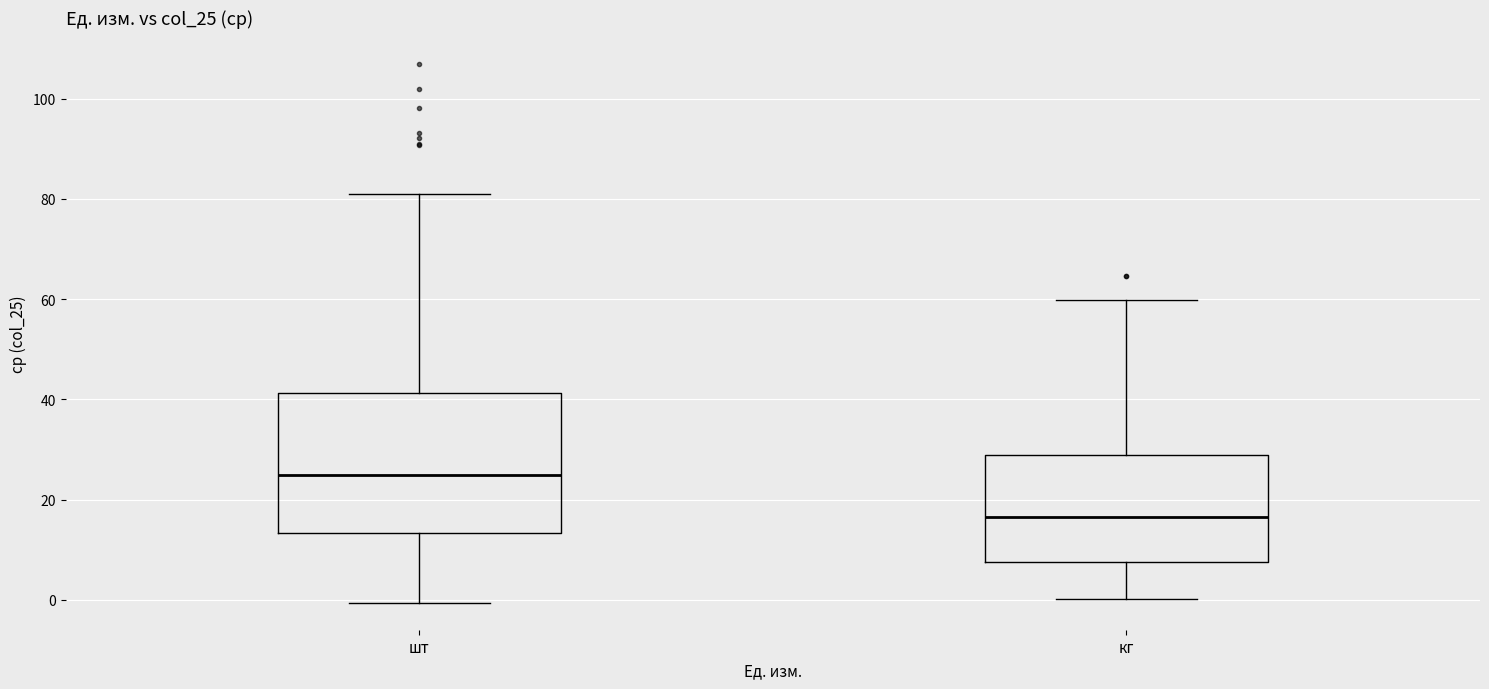

Comparing the boxes themselves (not the whiskers), which one is the tallest?

шт